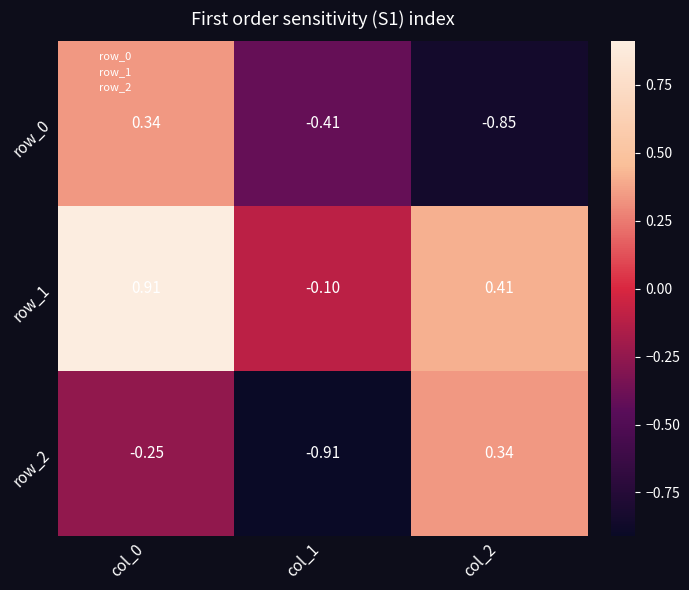

What is the total value across all series at col_0?

1.0